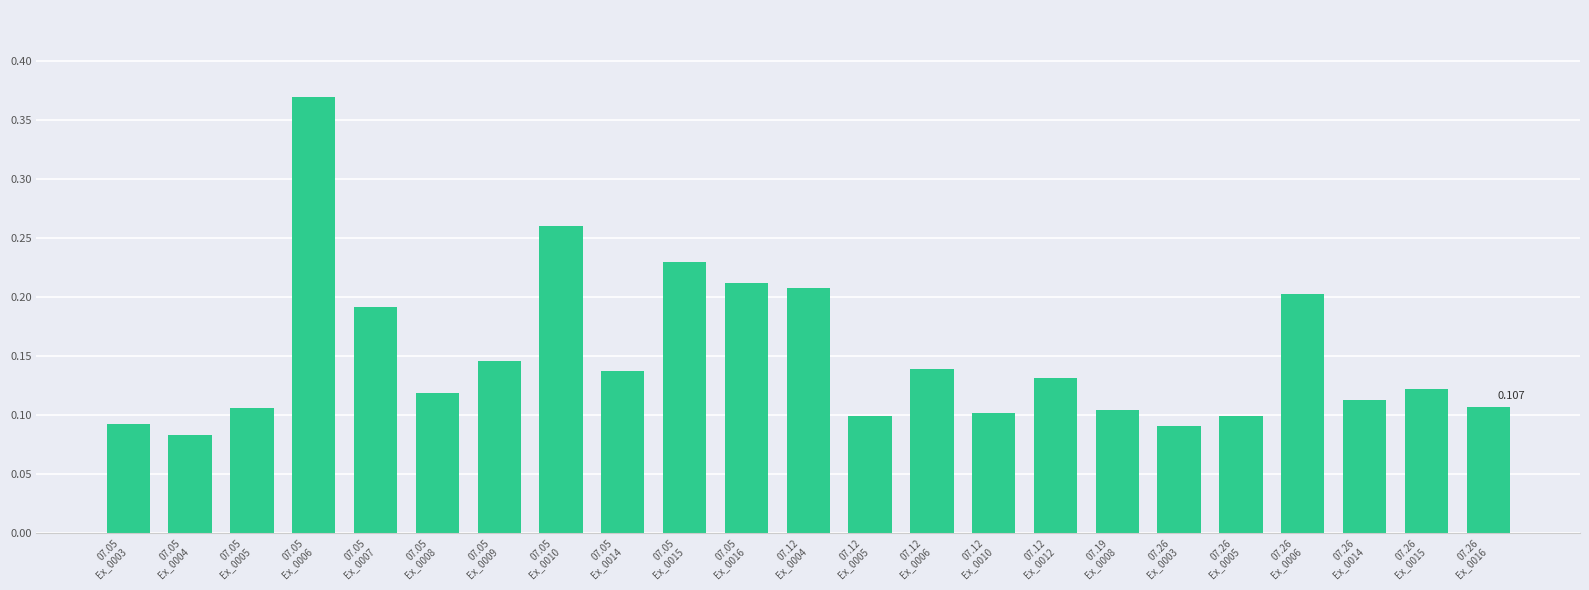

Reading right to left, what are all the values shown in this chart?

07.26
Ex_0016=0.1	07.26
Ex_0015=0.1	07.26
Ex_0014=0.1	07.26
Ex_0006=0.2	07.26
Ex_0005=0.1	07.26
Ex_0003=0.1	07.19
Ex_0008=0.1	07.12
Ex_0012=0.1	07.12
Ex_0010=0.1	07.12
Ex_0006=0.1	07.12
Ex_0005=0.1	07.12
Ex_0004=0.2	07.05
Ex_0016=0.2	07.05
Ex_0015=0.2	07.05
Ex_0014=0.1	07.05
Ex_0010=0.3	07.05
Ex_0009=0.1	07.05
Ex_0008=0.1	07.05
Ex_0007=0.2	07.05
Ex_0006=0.4	07.05
Ex_0005=0.1	07.05
Ex_0004=0.1	07.05
Ex_0003=0.1